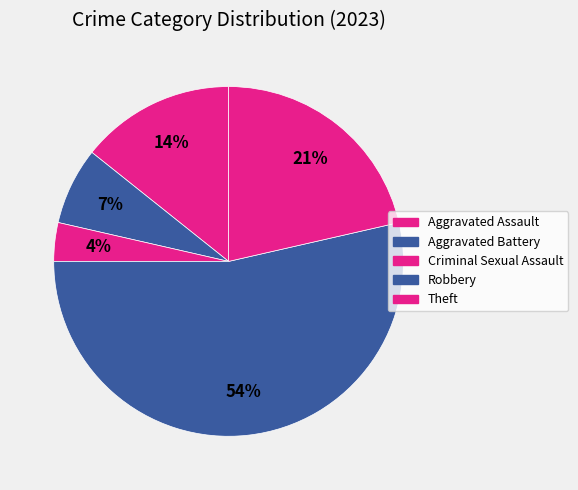

Which slice represents more than half of the pie?

Robbery